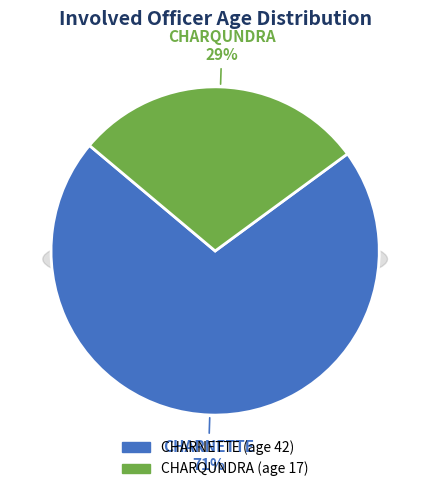

Is CHARNETTE the majority of the pie?

Yes